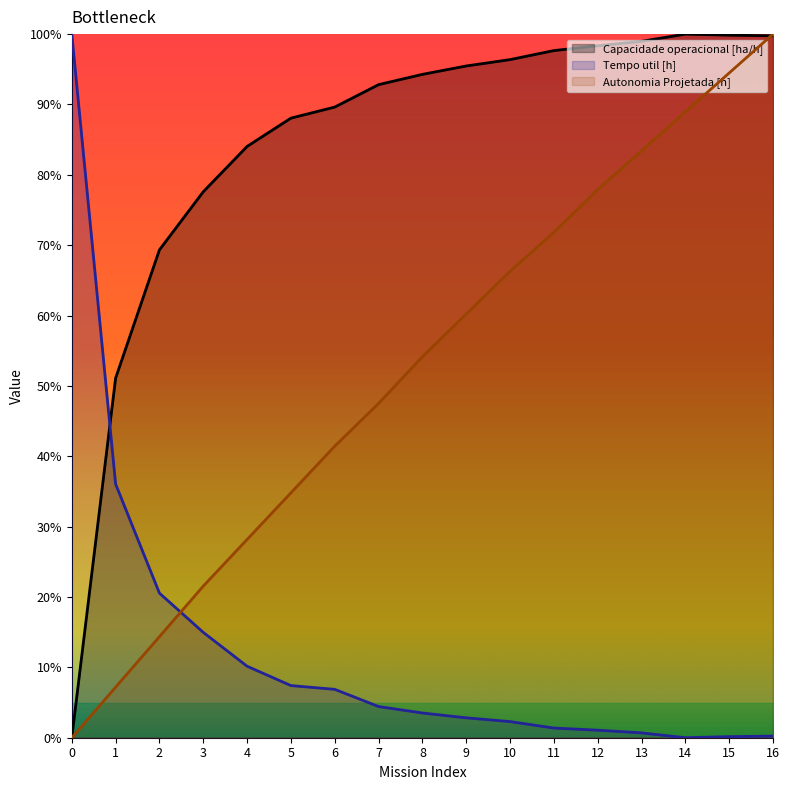

How many lines are shown in the chart?

3